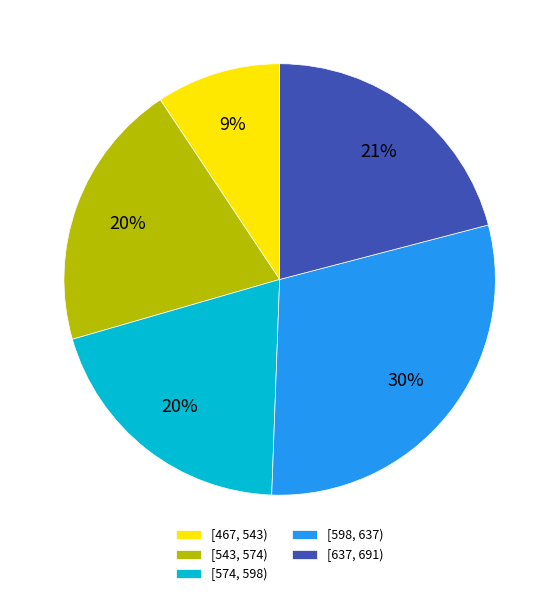

The [637, 691) slice represents 15% of the pie. True or false?

False